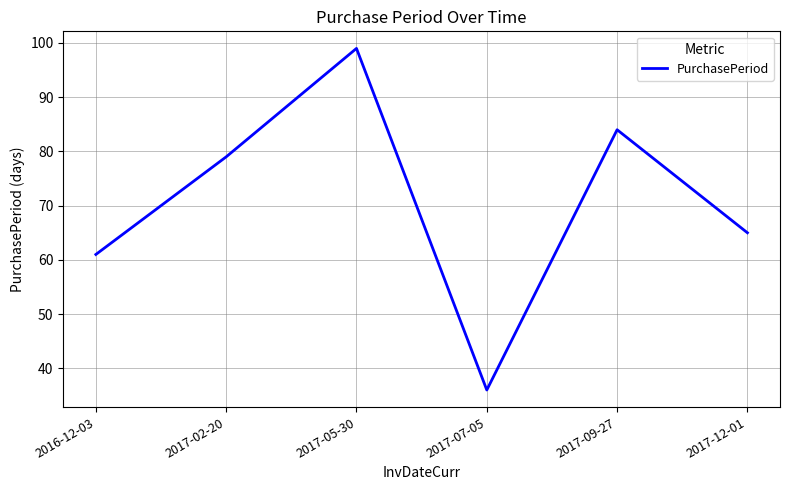

True or false: the data shows 65 at 2017-12-01.

True